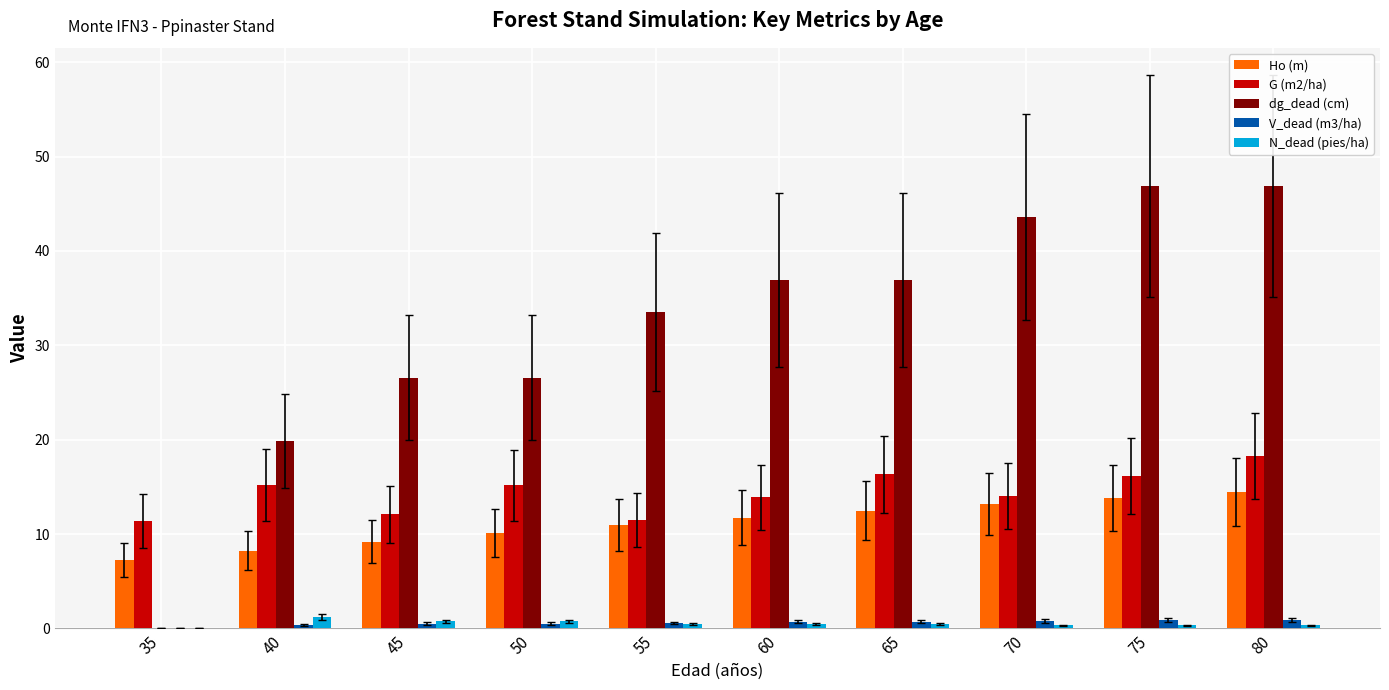

What is the maximum value for dg_dead (cm)?

46.9